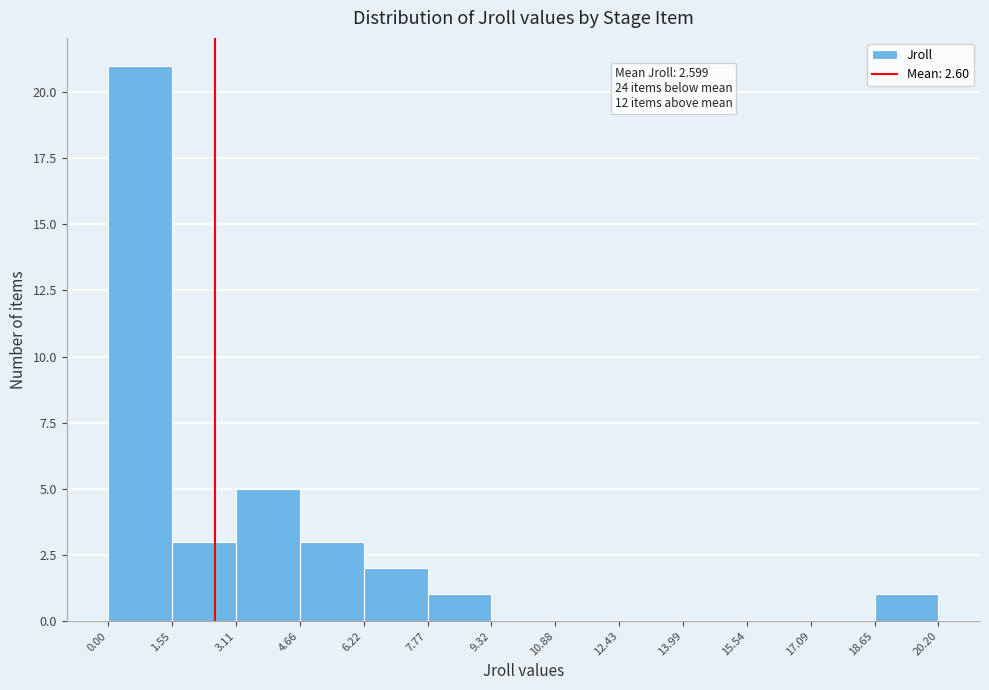

Over which range of the x-axis is the bar tallest?

0.00 to 1.55